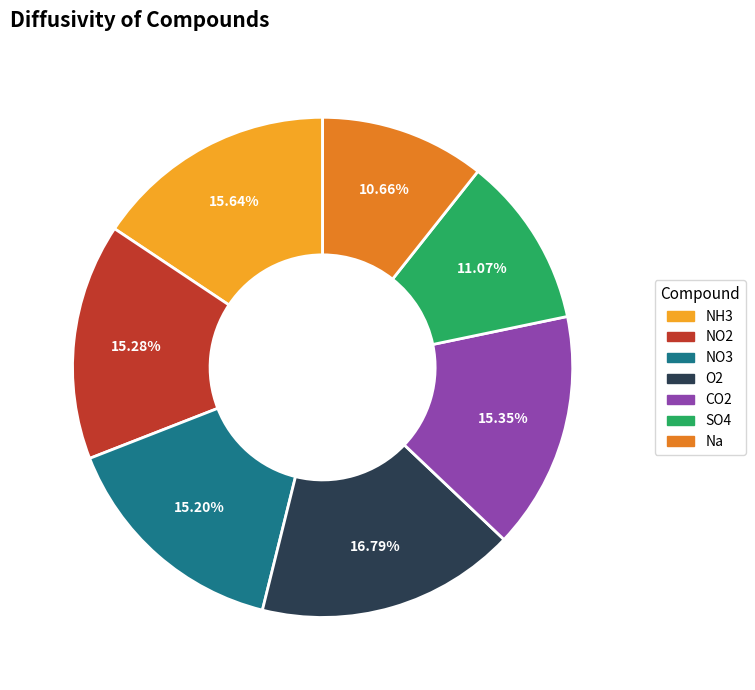

Is there a majority slice in this chart?

No